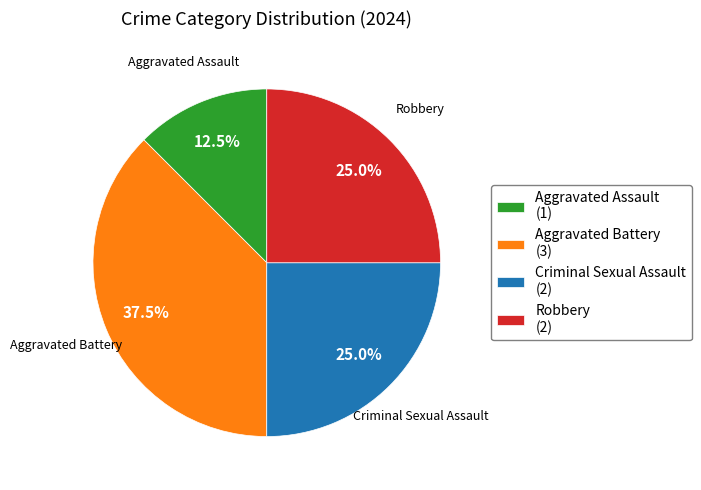

How many slices are in this pie chart?

4